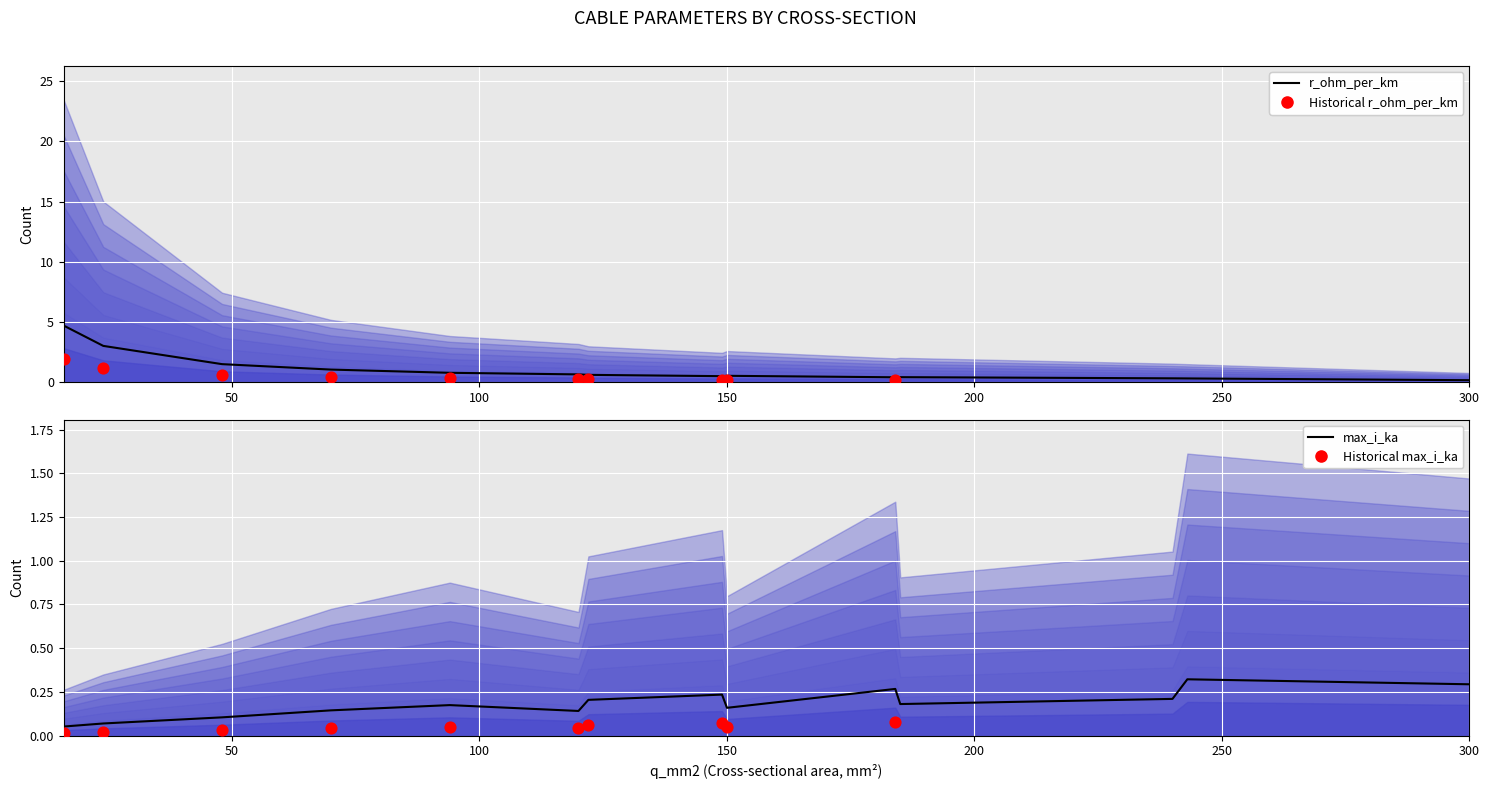

Which series contains the lowest Y value?

max_i_ka